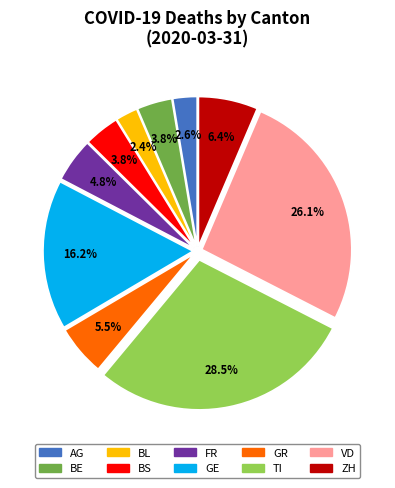

Approximately how many times larger is the value at VD compared to BS?

6.9